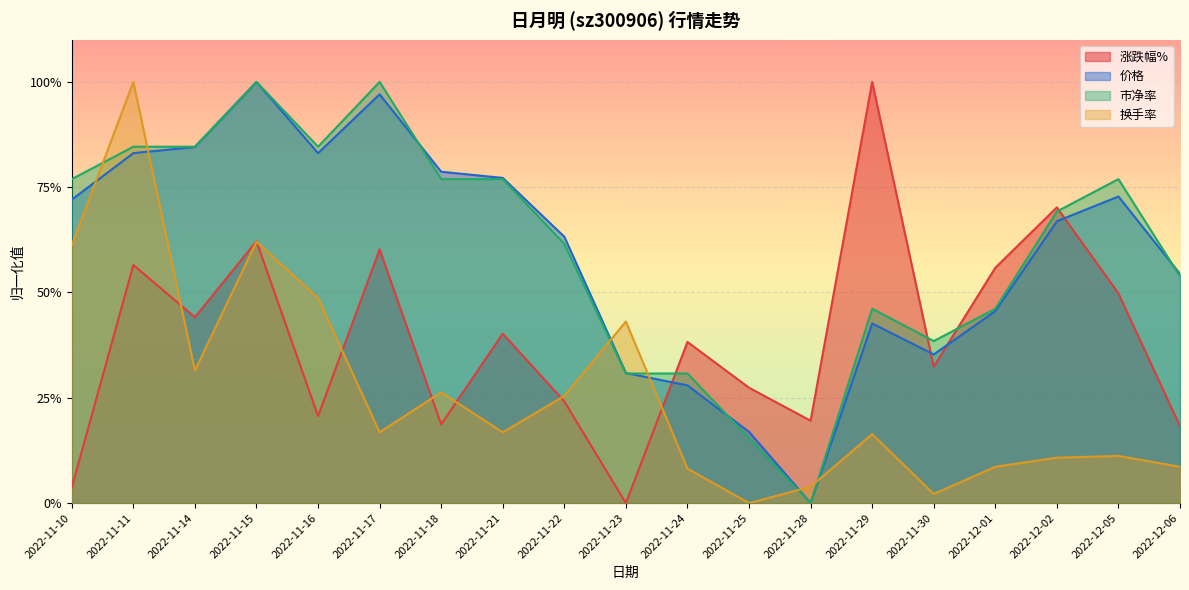

True or false: 换手率 has more than 0 points higher than both neighbors.

True